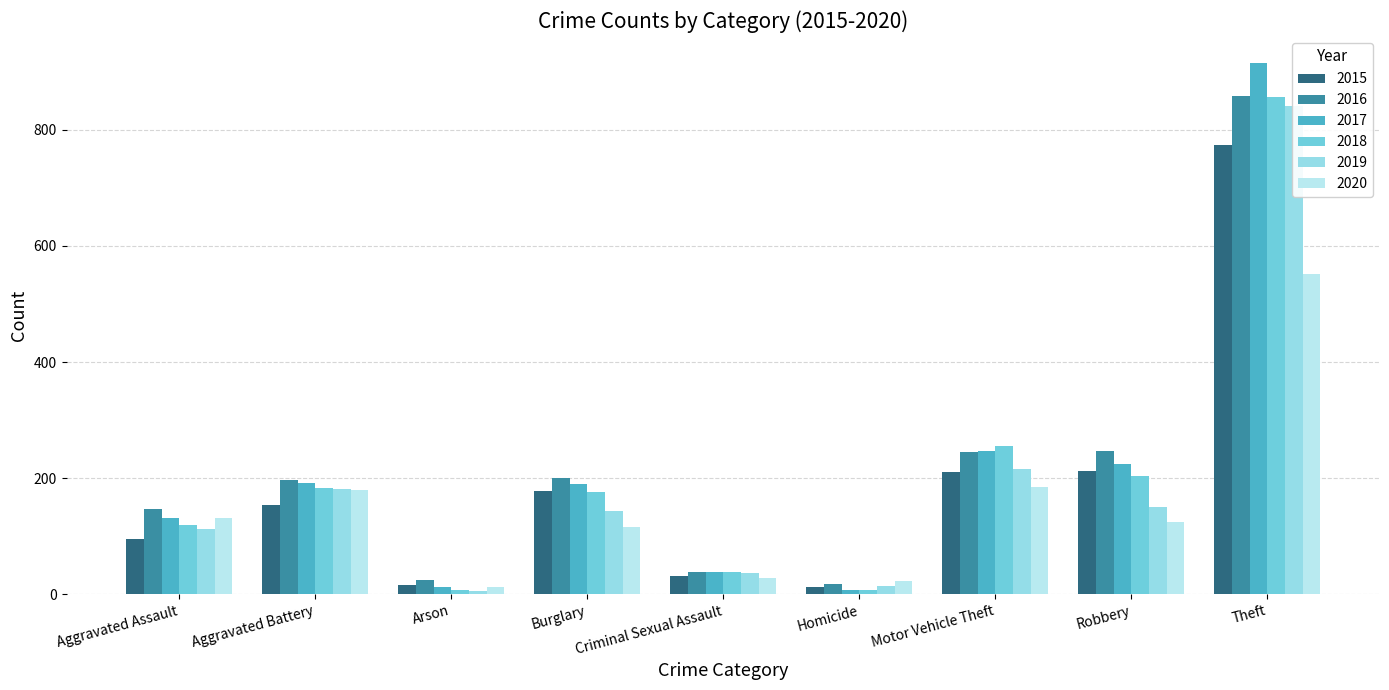

What is the maximum value for 2016?

858